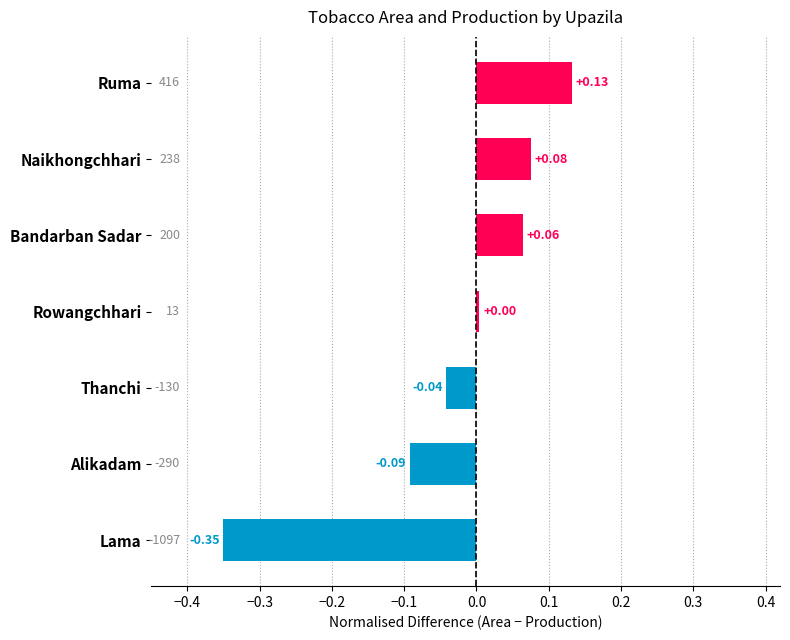

At which category does the chart reach its minimum across all series?

Lama